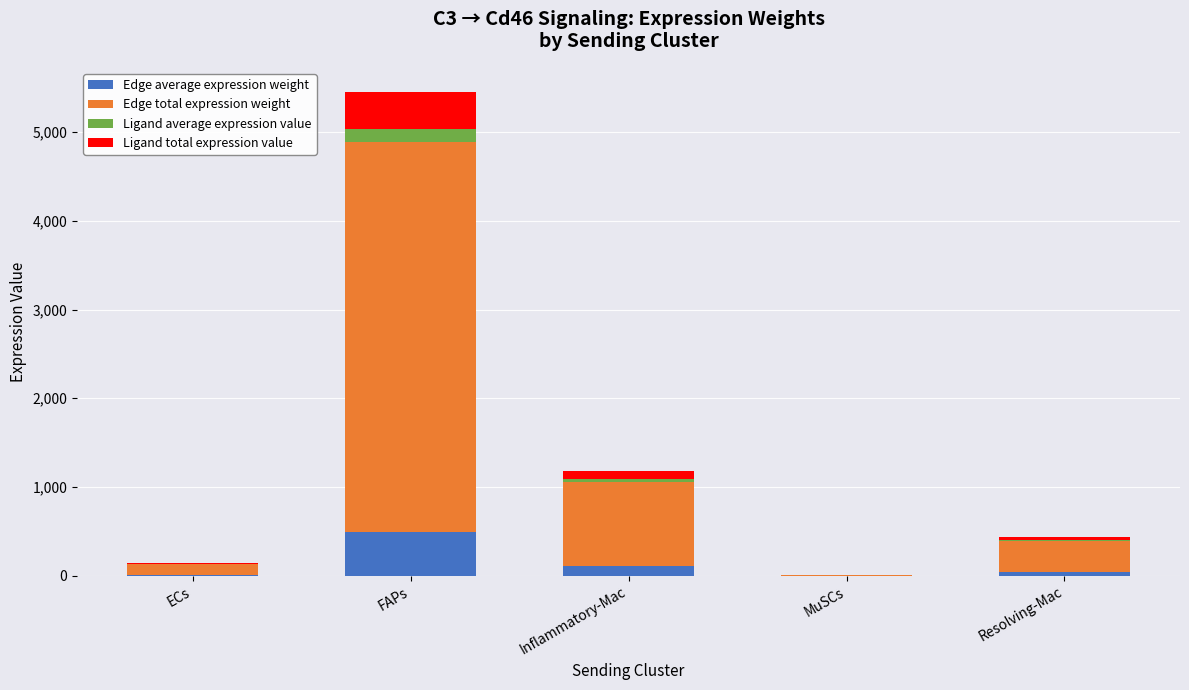

At which category is the sum across all series the highest?

FAPs